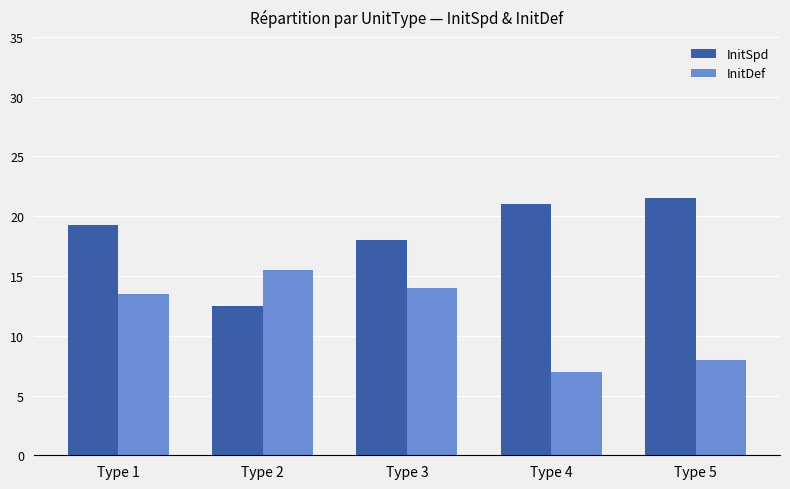

How many data points does each series have?

5